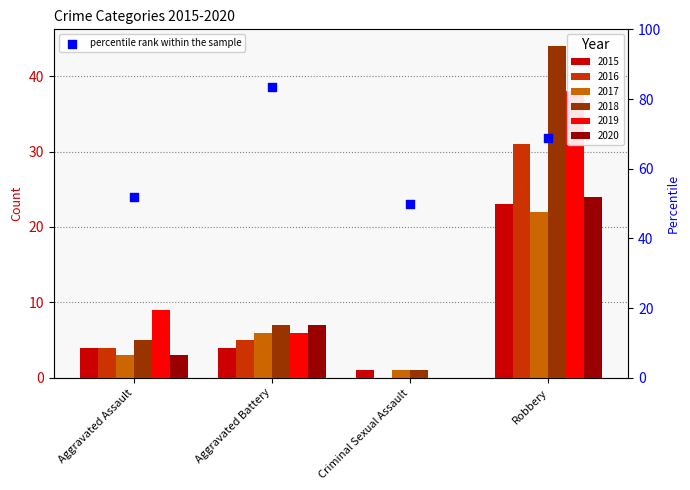

What is the change in value from Aggravated Assault to Aggravated Battery?

+31.5